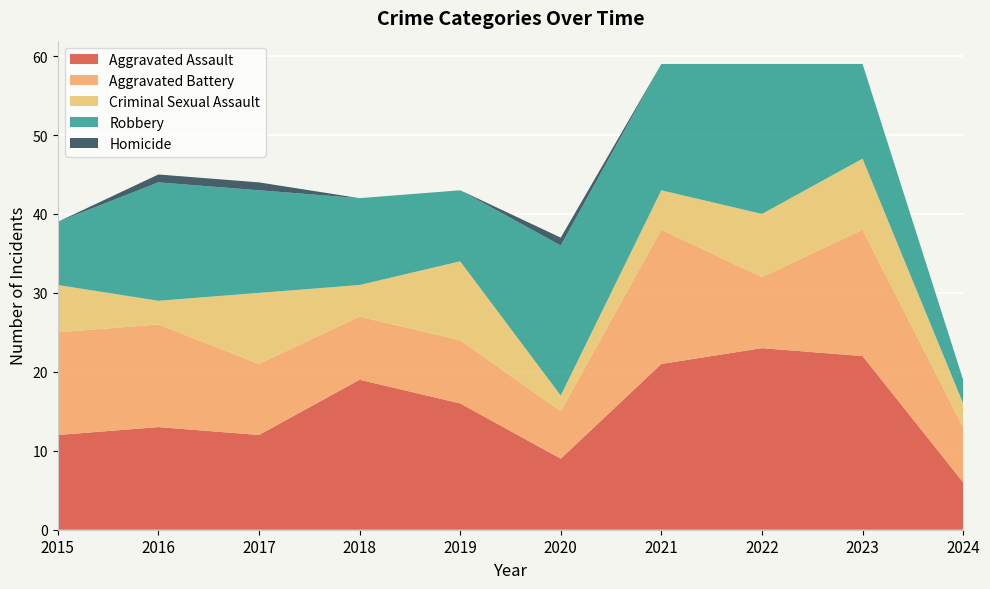

Reading left to right, what are all the values shown in this chart?

Aggravated Assault: 2015=12	2016=13	2017=12	2018=19	2019=16	2020=9	2021=21	2022=23	2023=22	2024=6
Aggravated Battery: 2015=13	2016=13	2017=9	2018=8	2019=8	2020=6	2021=17	2022=9	2023=16	2024=7
Criminal Sexual Assault: 2015=6	2016=3	2017=9	2018=4	2019=10	2020=2	2021=5	2022=8	2023=9	2024=3
Robbery: 2015=8	2016=15	2017=13	2018=11	2019=9	2020=19	2021=16	2022=19	2023=12	2024=3
Homicide: 2015=0	2016=1	2017=1	2018=0	2019=0	2020=1	2021=0	2022=0	2023=0	2024=0